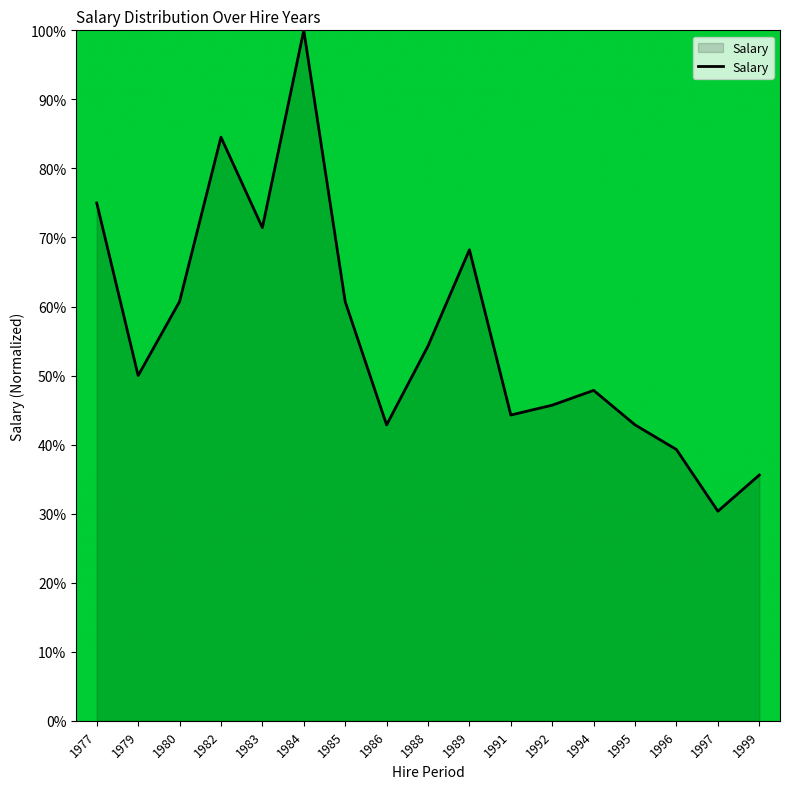

Reading left to right, transcribe all the data shown in this chart.

75.0	50.0	60.7	84.5	71.4	100.0	60.7	42.9	54.3	68.2	44.3	45.7	47.9	42.9	39.3	30.4	35.6